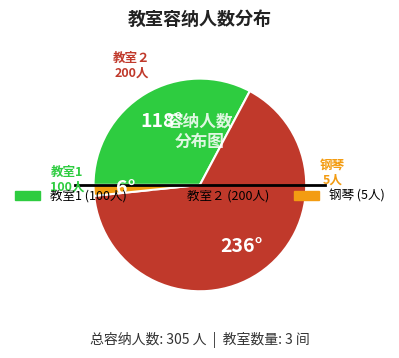

Rank the categories by value from lowest to highest.

钢琴, 教室1, 教室２